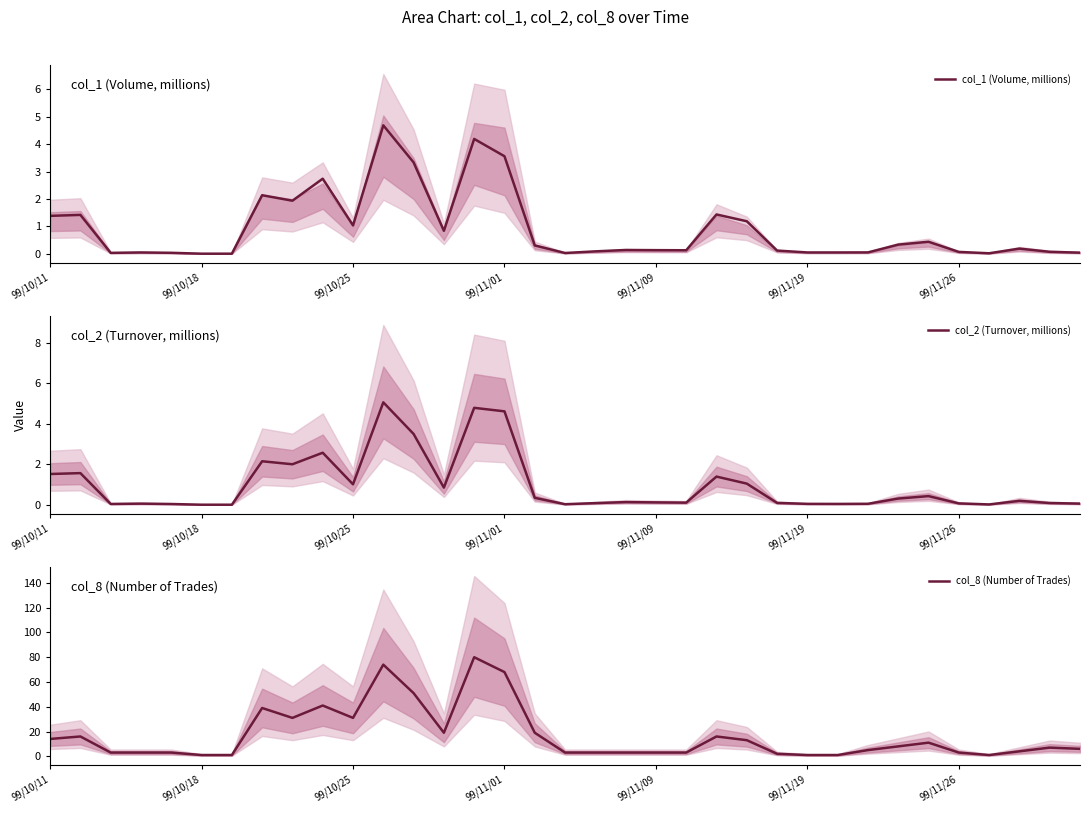

What is the difference between the highest and lowest values at 14?

75.8